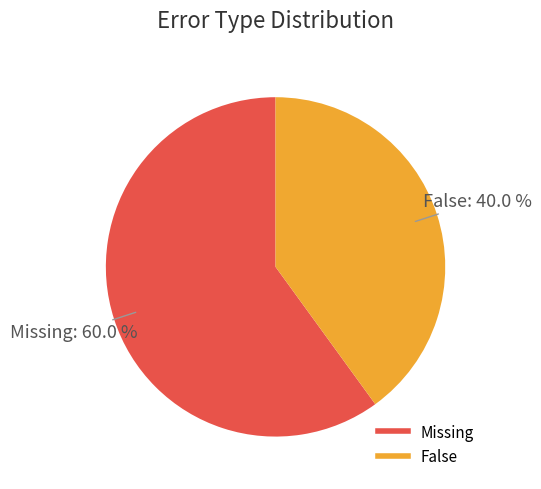

Which slice is the smallest?

False